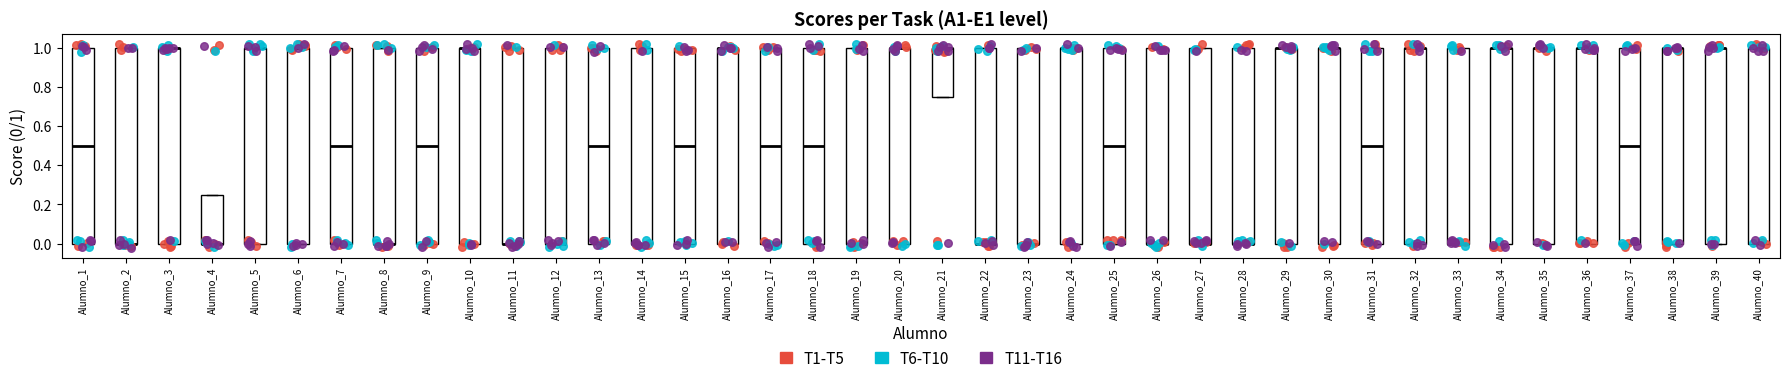

Reading left to right, read every box against the y-axis: the position of its median line, the range the box covers, and the ends of its whiskers. The values are not printed on the chart, so give them approximately, as read against the axis.

Alumno_1: median 0.50, box 0.00 to 1.00, whiskers 0.00 to 1.00
Alumno_2: median 0.00 (drawn on the box's lower edge), box 0.00 to 1.00, whiskers 0.00 to 1.00
Alumno_3: median 1.00 (drawn on the box's upper edge), box 0.00 to 1.00, whiskers 0.00 to 1.00
Alumno_4: median 0.00 (drawn on the box's lower edge), box 0.00 to 0.26, whiskers 0.00 to 0.26
Alumno_5: median 1.00 (drawn on the box's upper edge), box 0.00 to 1.00, whiskers 0.00 to 1.00
Alumno_6: median 1.00 (drawn on the box's upper edge), box 0.00 to 1.00, whiskers 0.00 to 1.00
Alumno_7: median 0.50, box 0.00 to 1.00, whiskers 0.00 to 1.00
Alumno_8: median 0.00 (drawn on the box's lower edge), box 0.00 to 1.00, whiskers 0.00 to 1.00
Alumno_9: median 0.50, box 0.00 to 1.00, whiskers 0.00 to 1.00
Alumno_10: median 1.00 (drawn on the box's upper edge), box 0.00 to 1.00, whiskers 0.00 to 1.00
Alumno_11: median 0.00 (drawn on the box's lower edge), box 0.00 to 1.00, whiskers 0.00 to 1.00
Alumno_12: median 0.00 (drawn on the box's lower edge), box 0.00 to 1.00, whiskers 0.00 to 1.00
Alumno_13: median 0.50, box 0.00 to 1.00, whiskers 0.00 to 1.00
Alumno_14: median 0.00 (drawn on the box's lower edge), box 0.00 to 1.00, whiskers 0.00 to 1.00
Alumno_15: median 0.50, box 0.00 to 1.00, whiskers 0.00 to 1.00
Alumno_16: median 1.00 (drawn on the box's upper edge), box 0.00 to 1.00, whiskers 0.00 to 1.00
Alumno_17: median 0.50, box 0.00 to 1.00, whiskers 0.00 to 1.00
Alumno_18: median 0.50, box 0.00 to 1.00, whiskers 0.00 to 1.00
Alumno_19: median 0.00 (drawn on the box's lower edge), box 0.00 to 1.00, whiskers 0.00 to 1.00
Alumno_20: median 1.00 (drawn on the box's upper edge), box 0.00 to 1.00, whiskers 0.00 to 1.00
Alumno_21: median 1.00 (drawn on the box's upper edge), box 0.76 to 1.00, whiskers 0.76 to 1.00
Alumno_22: median 0.00 (drawn on the box's lower edge), box 0.00 to 1.00, whiskers 0.00 to 1.00
Alumno_23: median 0.00 (drawn on the box's lower edge), box 0.00 to 1.00, whiskers 0.00 to 1.00
Alumno_24: median 1.00 (drawn on the box's upper edge), box 0.00 to 1.00, whiskers 0.00 to 1.00
Alumno_25: median 0.50, box 0.00 to 1.00, whiskers 0.00 to 1.00
Alumno_26: median 0.00 (drawn on the box's lower edge), box 0.00 to 1.00, whiskers 0.00 to 1.00
Alumno_27: median 0.00 (drawn on the box's lower edge), box 0.00 to 1.00, whiskers 0.00 to 1.00
Alumno_28: median 0.00 (drawn on the box's lower edge), box 0.00 to 1.00, whiskers 0.00 to 1.00
Alumno_29: median 1.00 (drawn on the box's upper edge), box 0.00 to 1.00, whiskers 0.00 to 1.00
Alumno_30: median 1.00 (drawn on the box's upper edge), box 0.00 to 1.00, whiskers 0.00 to 1.00
Alumno_31: median 0.50, box 0.00 to 1.00, whiskers 0.00 to 1.00
Alumno_32: median 1.00 (drawn on the box's upper edge), box 0.00 to 1.00, whiskers 0.00 to 1.00
Alumno_33: median 0.00 (drawn on the box's lower edge), box 0.00 to 1.00, whiskers 0.00 to 1.00
Alumno_34: median 1.00 (drawn on the box's upper edge), box 0.00 to 1.00, whiskers 0.00 to 1.00
Alumno_35: median 1.00 (drawn on the box's upper edge), box 0.00 to 1.00, whiskers 0.00 to 1.00
Alumno_36: median 1.00 (drawn on the box's upper edge), box 0.00 to 1.00, whiskers 0.00 to 1.00
Alumno_37: median 0.50, box 0.00 to 1.00, whiskers 0.00 to 1.00
Alumno_38: median 1.00 (drawn on the box's upper edge), box 0.00 to 1.00, whiskers 0.00 to 1.00
Alumno_39: median 1.00 (drawn on the box's upper edge), box 0.00 to 1.00, whiskers 0.00 to 1.00
Alumno_40: median 1.00 (drawn on the box's upper edge), box 0.00 to 1.00, whiskers 0.00 to 1.00